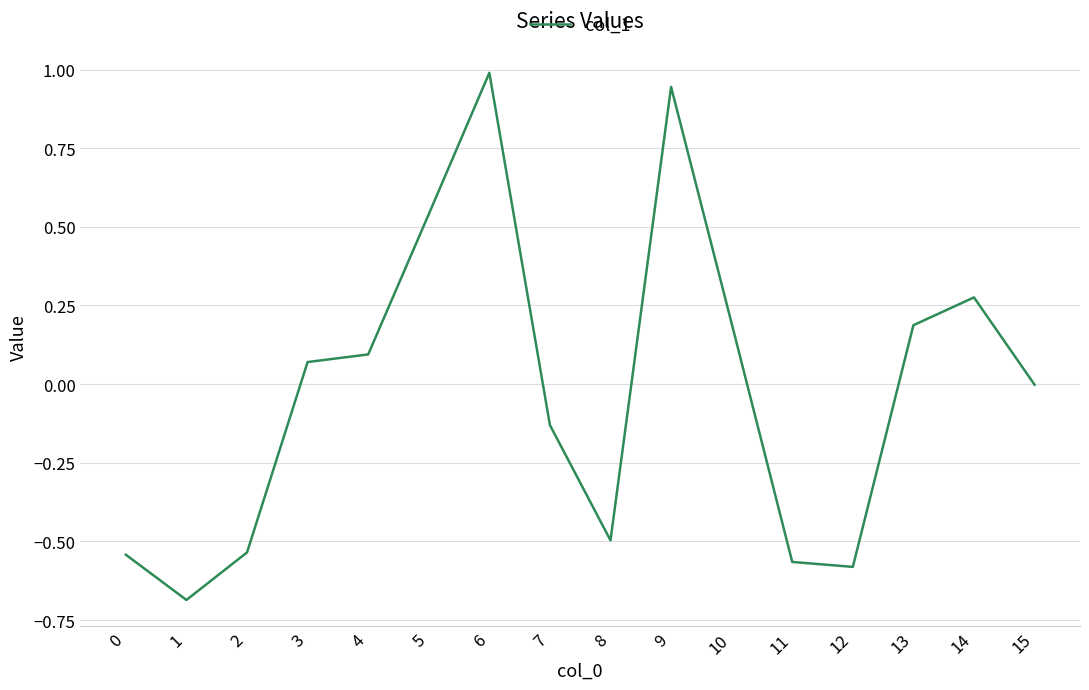

How many categories are shown in the chart?

16